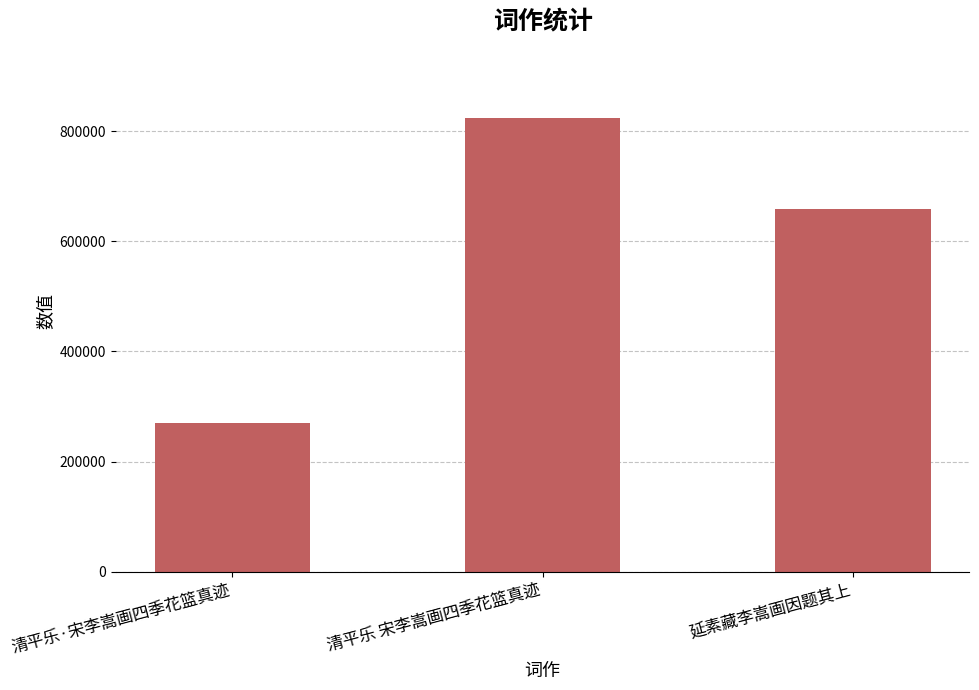

What value does the data have at 延素藏李嵩画因题其上, to the nearest 50?

659100